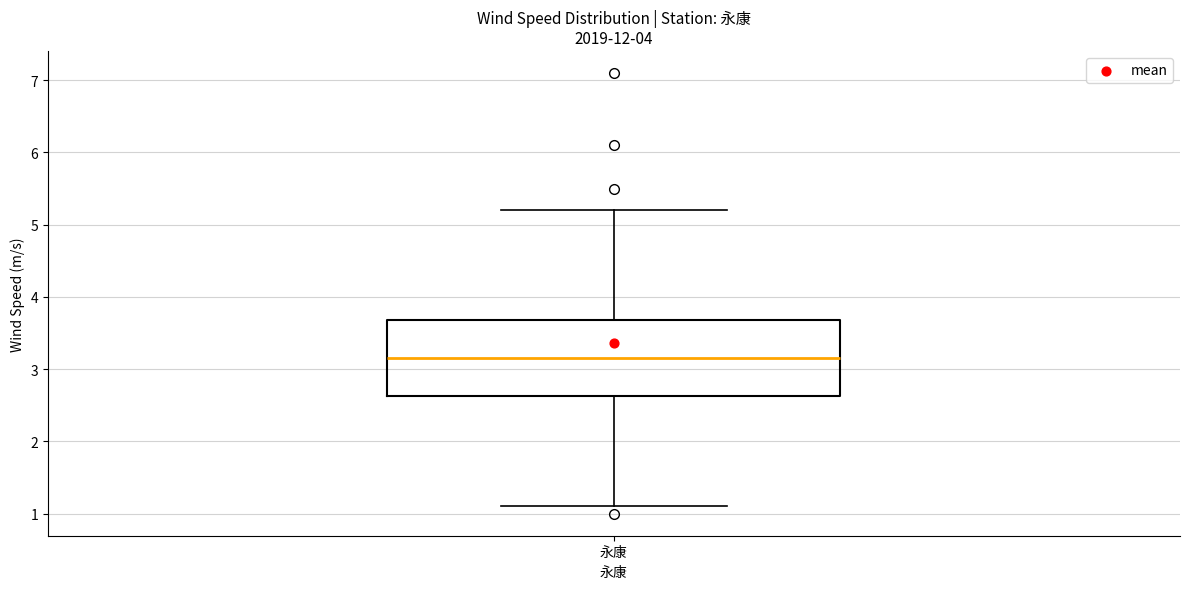

Transcribe this box plot: give where the median line is, the range the box spans, and where the two whiskers end, as read against the y-axis. The values are not printed on the chart, so give them approximately, as read against the axis.

median 3.2, box 2.6 to 3.7, whiskers 1.1 to 5.2